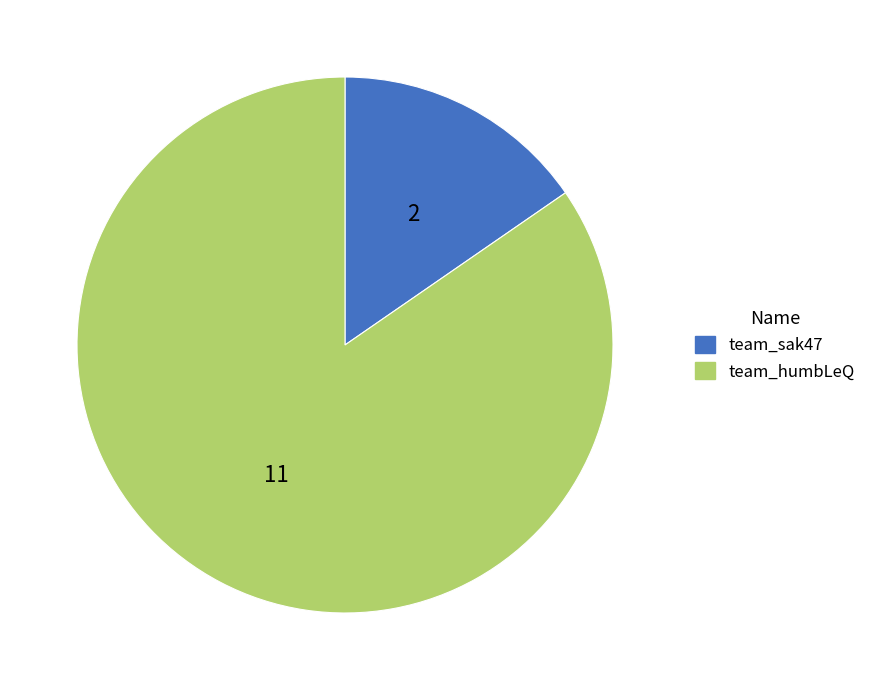

True or false: team_sak47 accounts for 5% of the total.

False